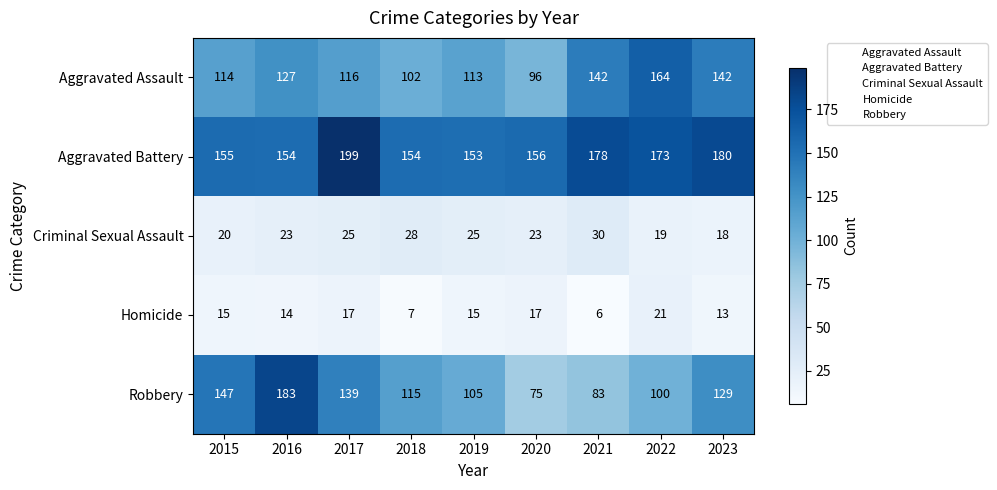

What is the total value across all series at 2016?

501